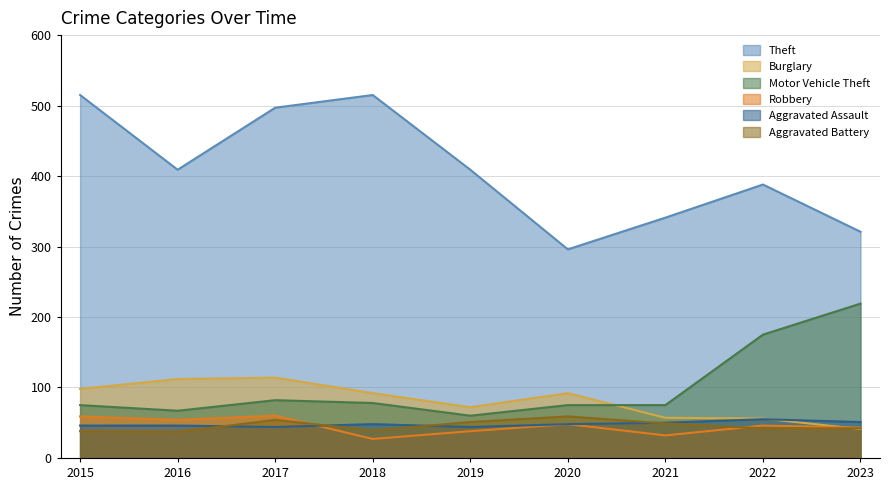

Between 2015 and 2016, which is larger?

2015